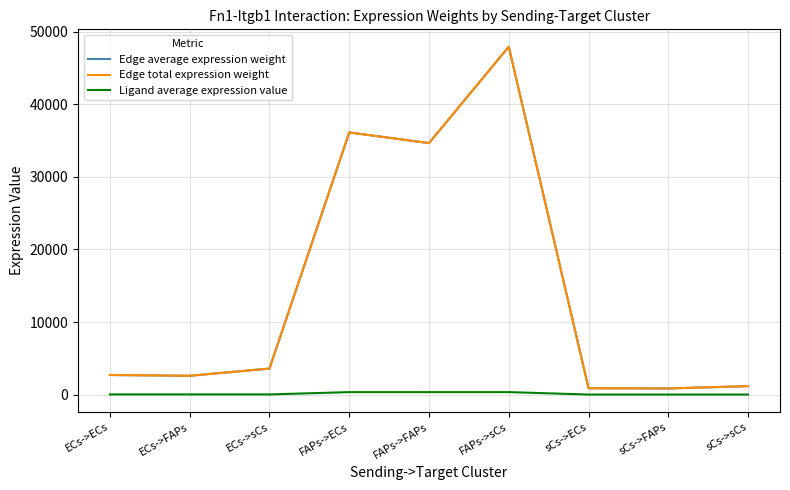

Reading left to right, extract all data points from this chart.

Edge average expression weight: ECs->ECs=2702.5	ECs->FAPs=2592.9	ECs->sCs=3586.2	FAPs->ECs=36123.8	FAPs->FAPs=34659.0	FAPs->sCs=47937.2	sCs->ECs=881.1	sCs->FAPs=845.4	sCs->sCs=1169.3
Edge total expression weight: ECs->ECs=2702.5	ECs->FAPs=2592.9	ECs->sCs=3586.2	FAPs->ECs=36123.8	FAPs->FAPs=34659.0	FAPs->sCs=47937.2	sCs->ECs=881.1	sCs->FAPs=845.4	sCs->sCs=1169.3
Ligand average expression value: ECs->ECs=25.5	ECs->FAPs=25.5	ECs->sCs=25.5	FAPs->ECs=341.5	FAPs->FAPs=341.5	FAPs->sCs=341.5	sCs->ECs=8.3	sCs->FAPs=8.3	sCs->sCs=8.3